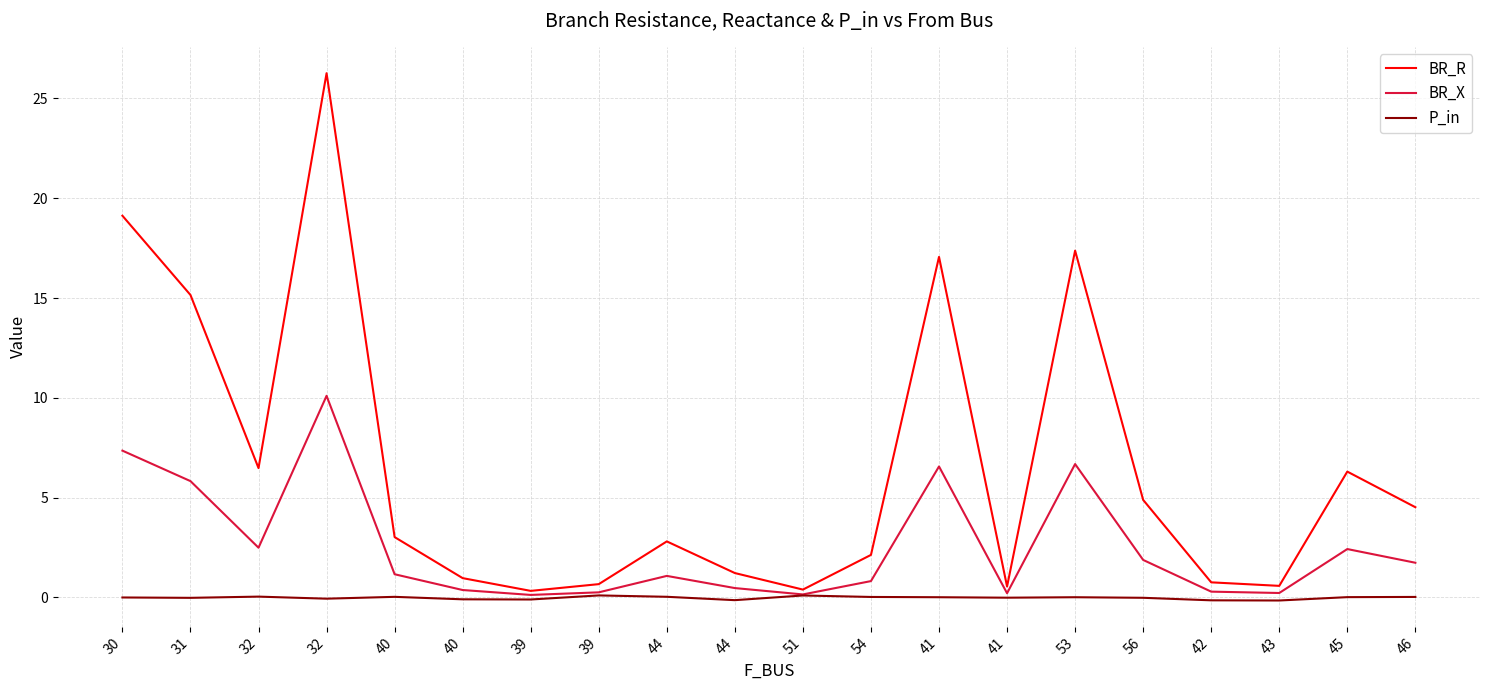

Reading left to right, list all the values displayed in this chart.

BR_R: 19.1	15.2	6.5	26.3	3.0	1.0	0.3	0.7	2.8	1.2	0.4	2.1	17.1	0.5	17.4	4.9	0.8	0.6	6.3	4.5
BR_X: 7.4	5.8	2.5	10.1	1.2	0.4	0.1	0.3	1.1	0.5	0.2	0.8	6.6	0.2	6.7	1.9	0.3	0.2	2.4	1.7
P_in: -0.0	-0.0	0.0	-0.1	0.0	-0.1	-0.1	0.1	0.0	-0.1	0.1	0.0	0.0	-0.0	0.0	-0.0	-0.1	-0.2	0.0	0.0